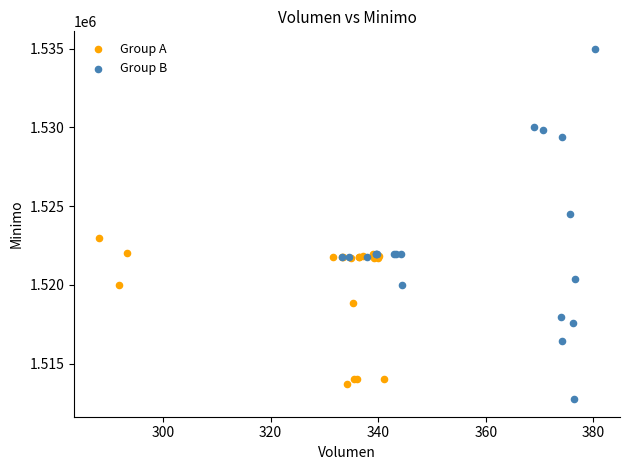

Which series has the largest Y range (max minus min)?

Group B